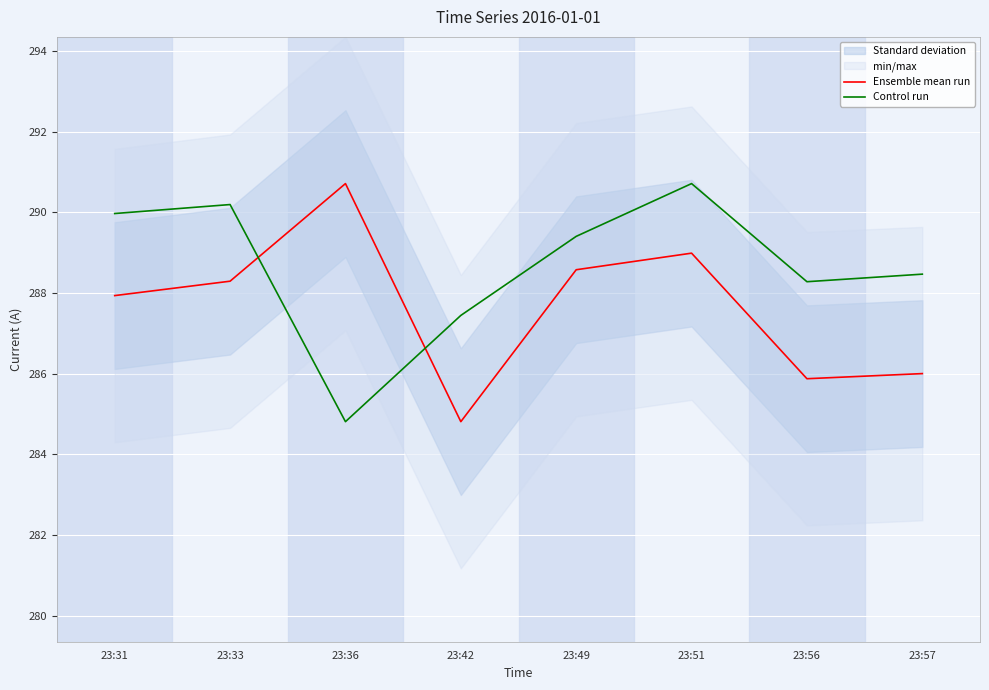

What is the maximum value shown in the chart?

290.7